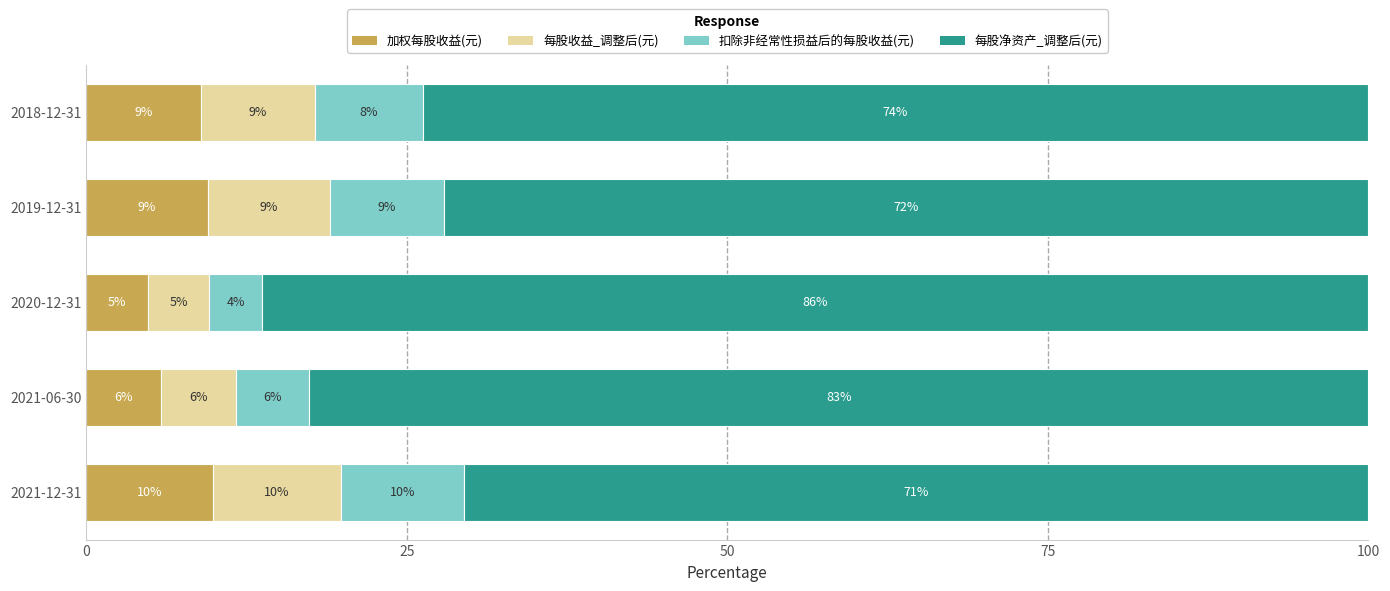

Which series has the largest total across all categories?

每股净资产_调整后(元)